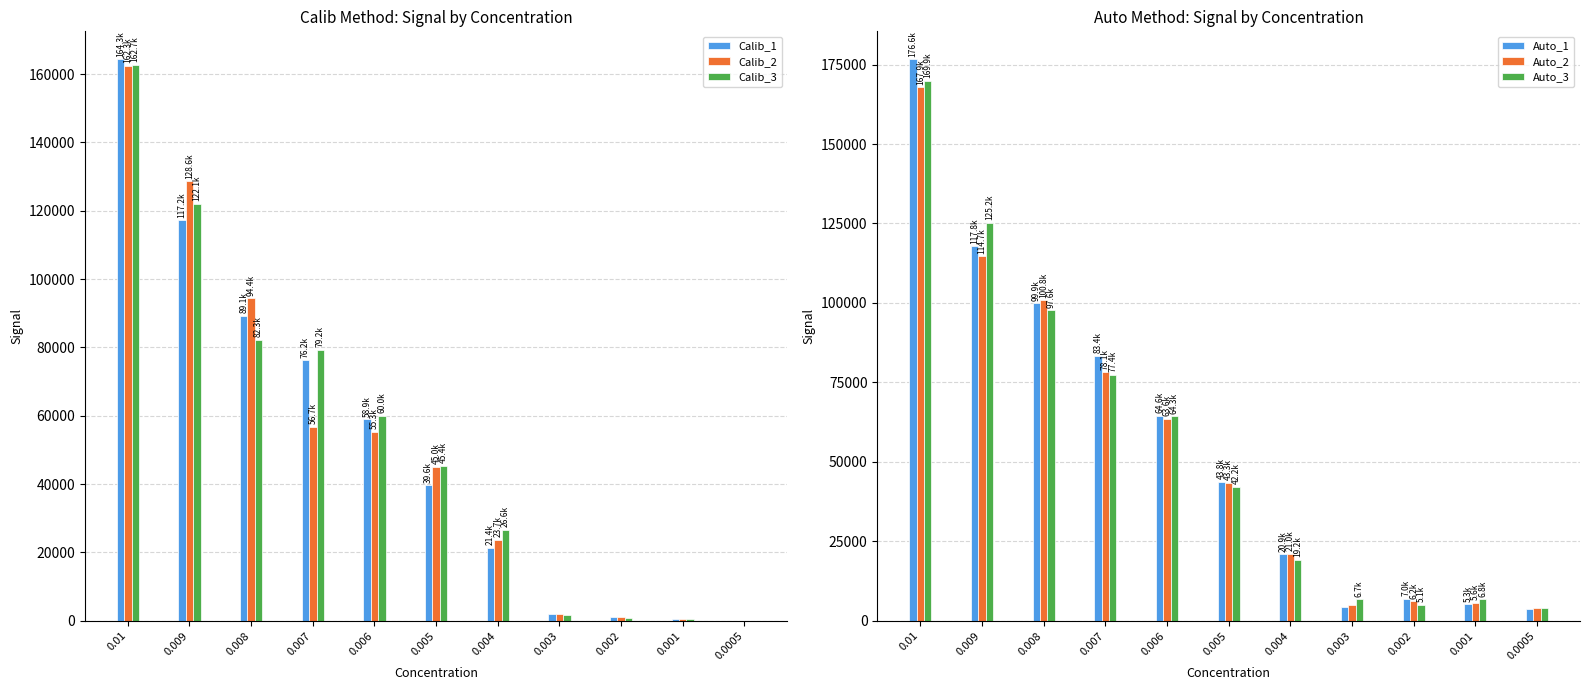

How many groups of bars are there?

11